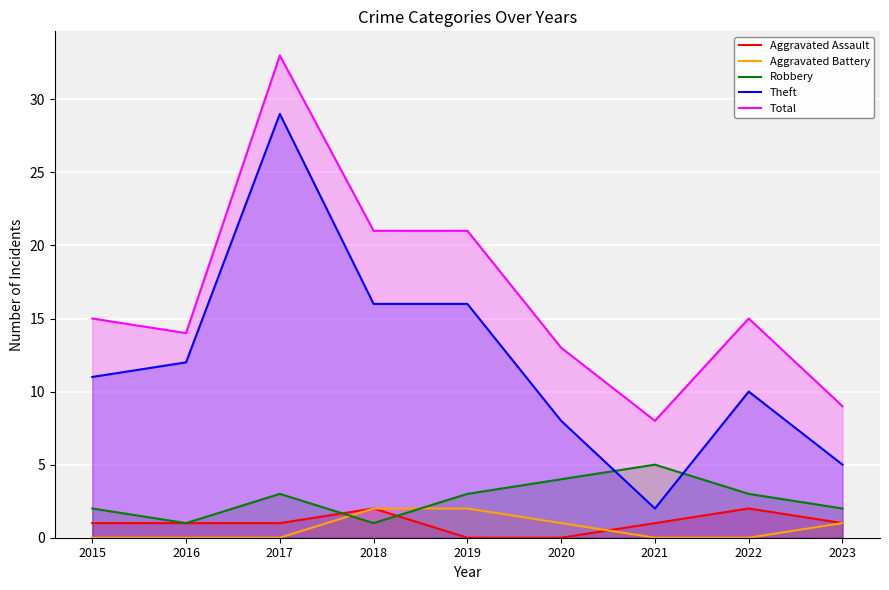

Reading right to left, transcribe all the data shown in this chart.

Aggravated Assault: 2023=1	2022=2	2021=1	2020=0	2019=0	2018=2	2017=1	2016=1	2015=1
Aggravated Battery: 2023=1	2022=0	2021=0	2020=1	2019=2	2018=2	2017=0	2016=0	2015=0
Robbery: 2023=2	2022=3	2021=5	2020=4	2019=3	2018=1	2017=3	2016=1	2015=2
Theft: 2023=5	2022=10	2021=2	2020=8	2019=16	2018=16	2017=29	2016=12	2015=11
Total: 2023=9	2022=15	2021=8	2020=13	2019=21	2018=21	2017=33	2016=14	2015=15